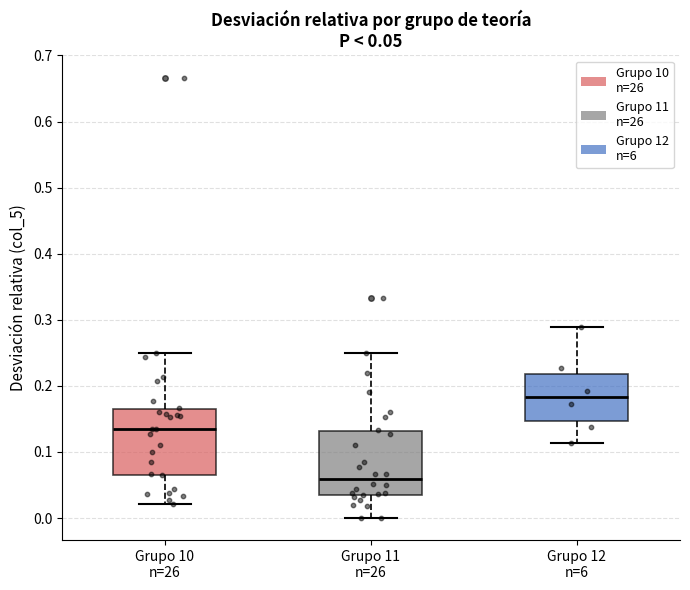

Which box has the highest median line?

Grupo 12 n=6